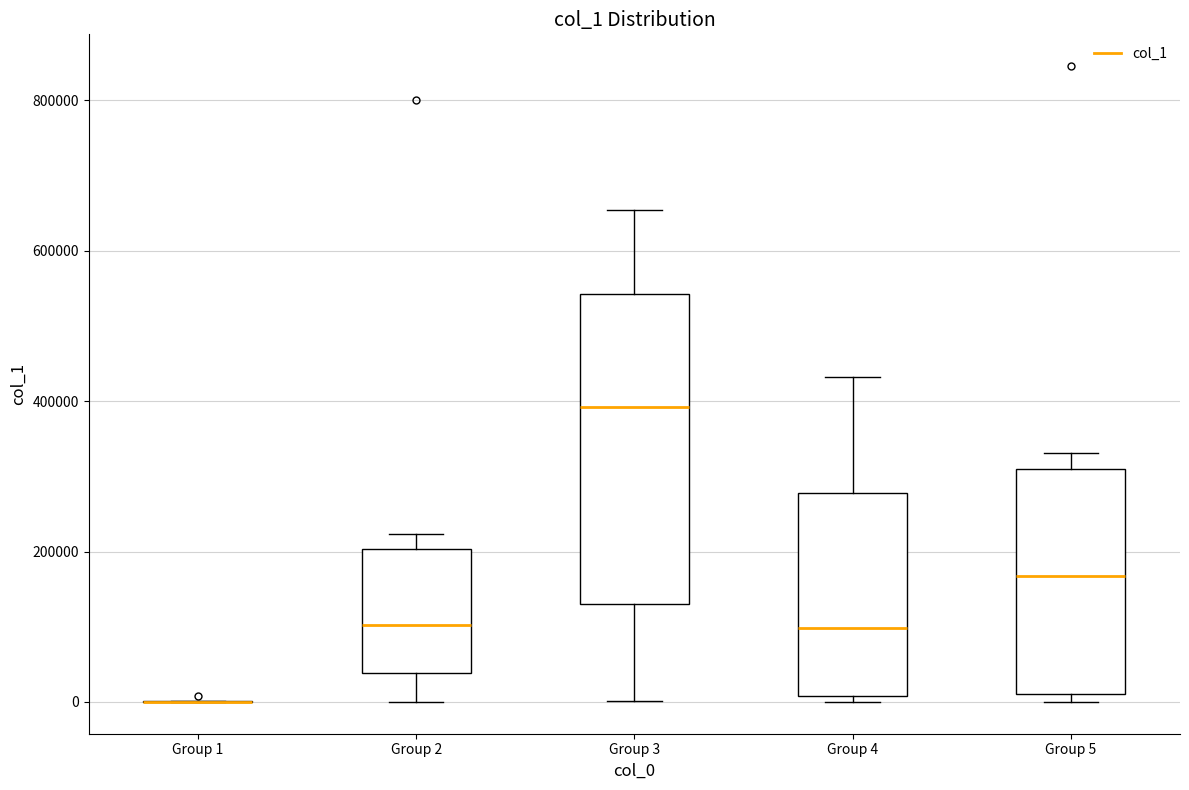

Where does the median line of the box for Group 4 sit on the y-axis? The values are not printed on the chart, so give them approximately, as read against the axis.

100000